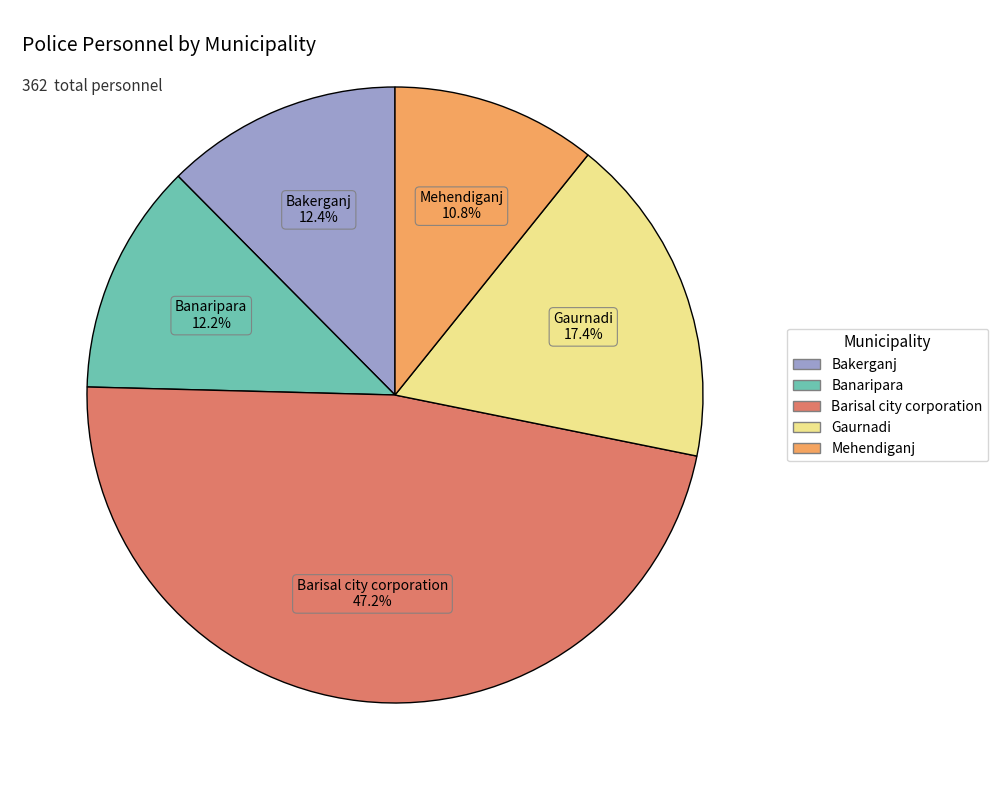

Approximately how many times larger is the value at Barisal city corporation compared to Gaurnadi?

2.7